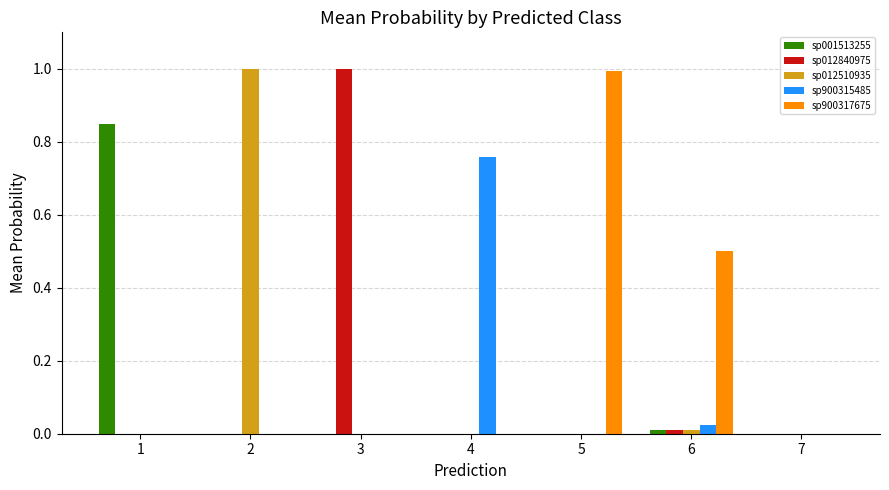

Count the number of data series in this chart.

5